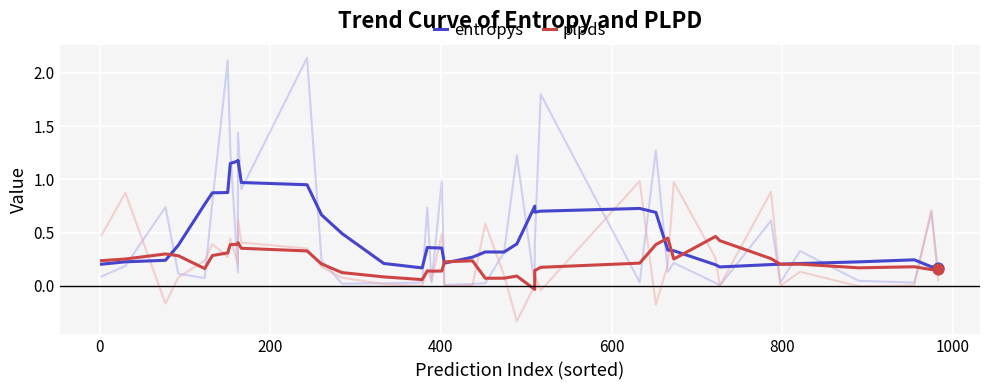

Which series has the widest spread of Y values?

entropys